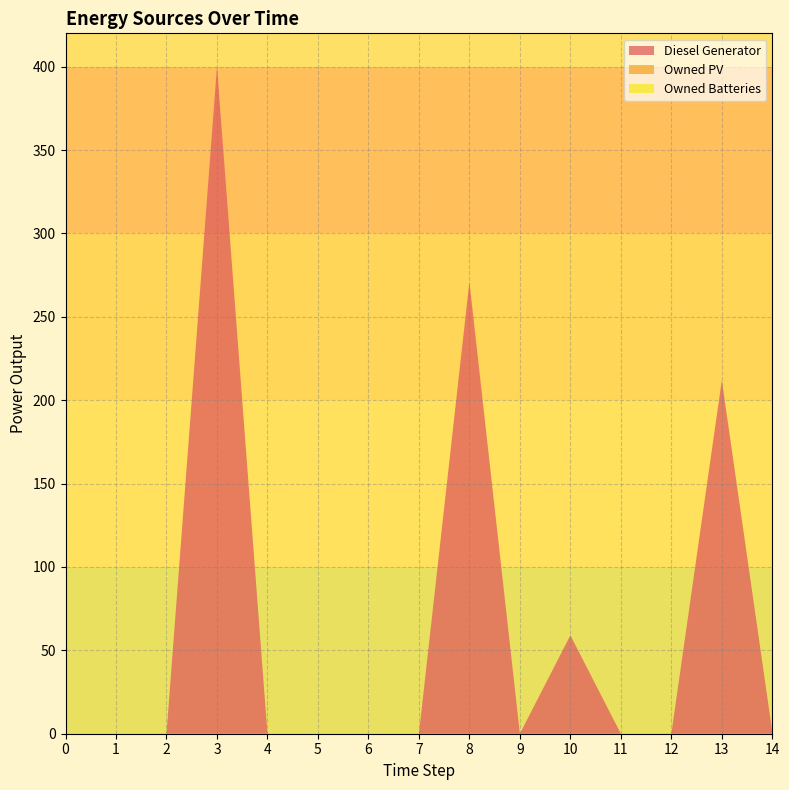

Reading left to right, what are all the values shown in this chart?

Diesel Generator: 0.0	0.0	0.0	400.0	0.0	0.0	0.0	0.0	271.0	0.0	59.0	0.0	0.0	212.0	1.0
Owned PV: 0.0	0.0	0.0	0.0	0.0	0.0	0.0	0.0	0.0	0.0	0.0	0.0	0.0	0.0	0.0
Owned Batteries: 0.0	0.0	0.0	0.0	0.0	0.0	0.0	0.0	0.0	0.0	0.0	0.0	0.0	0.0	0.0